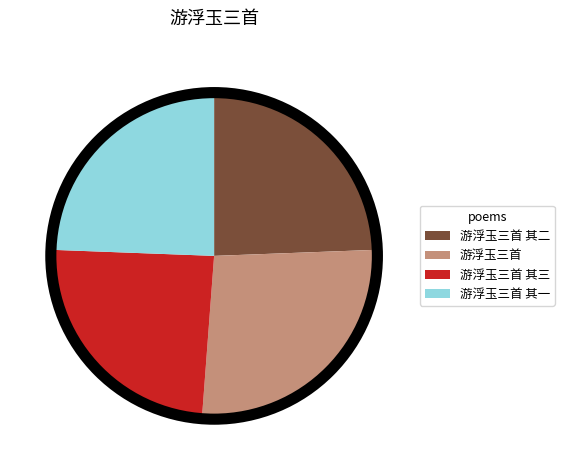

Count the number of slices in the pie.

4